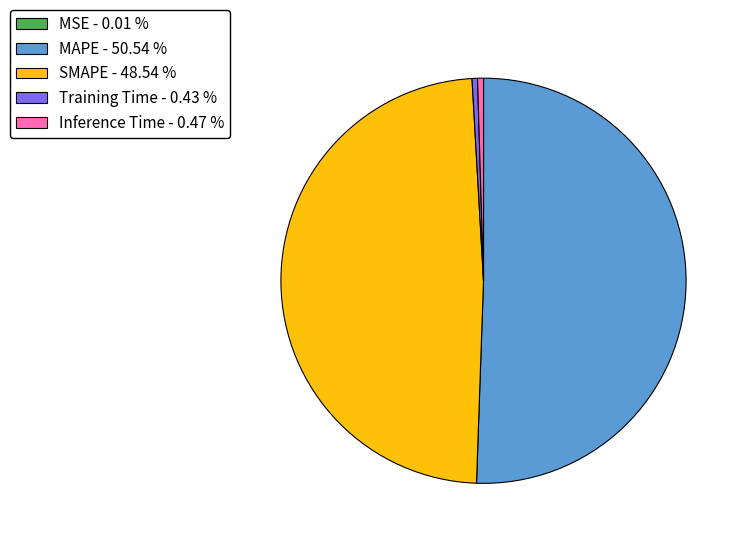

Which has a higher value, SMAPE - 48.54 % or Inference Time - 0.47 %?

SMAPE - 48.54 %